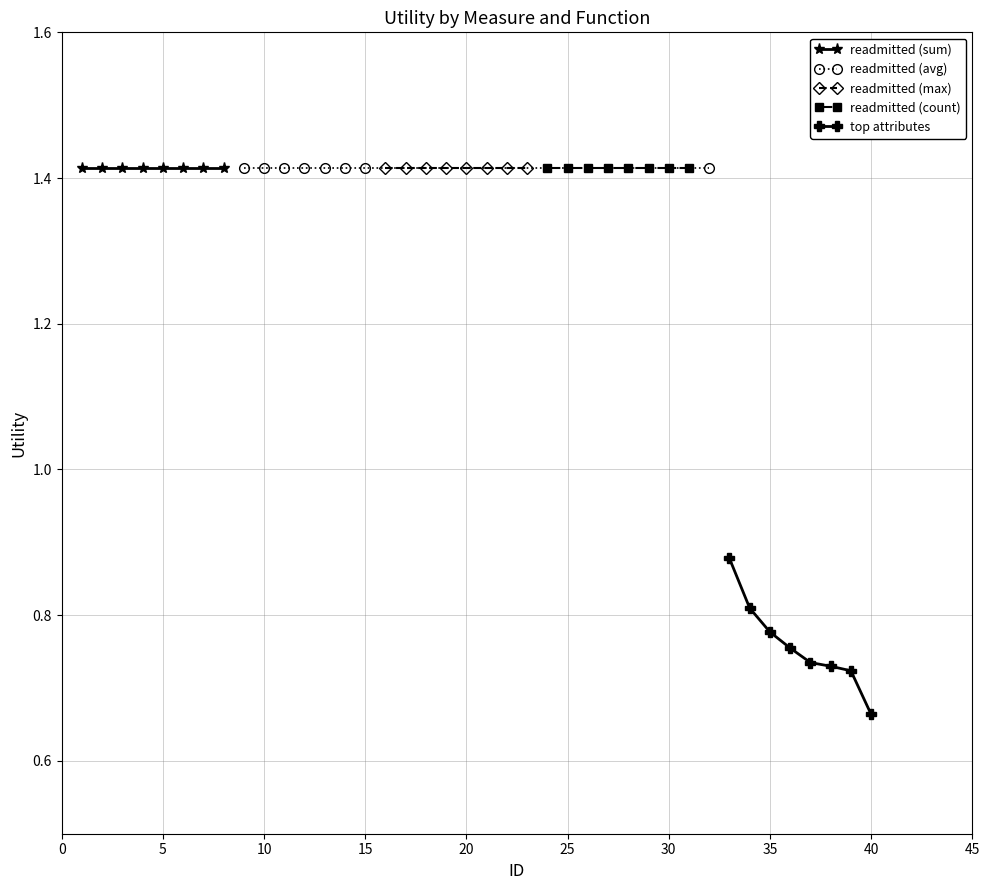

True or false: readmitted (max) has more than 0 points higher than both neighbors.

False